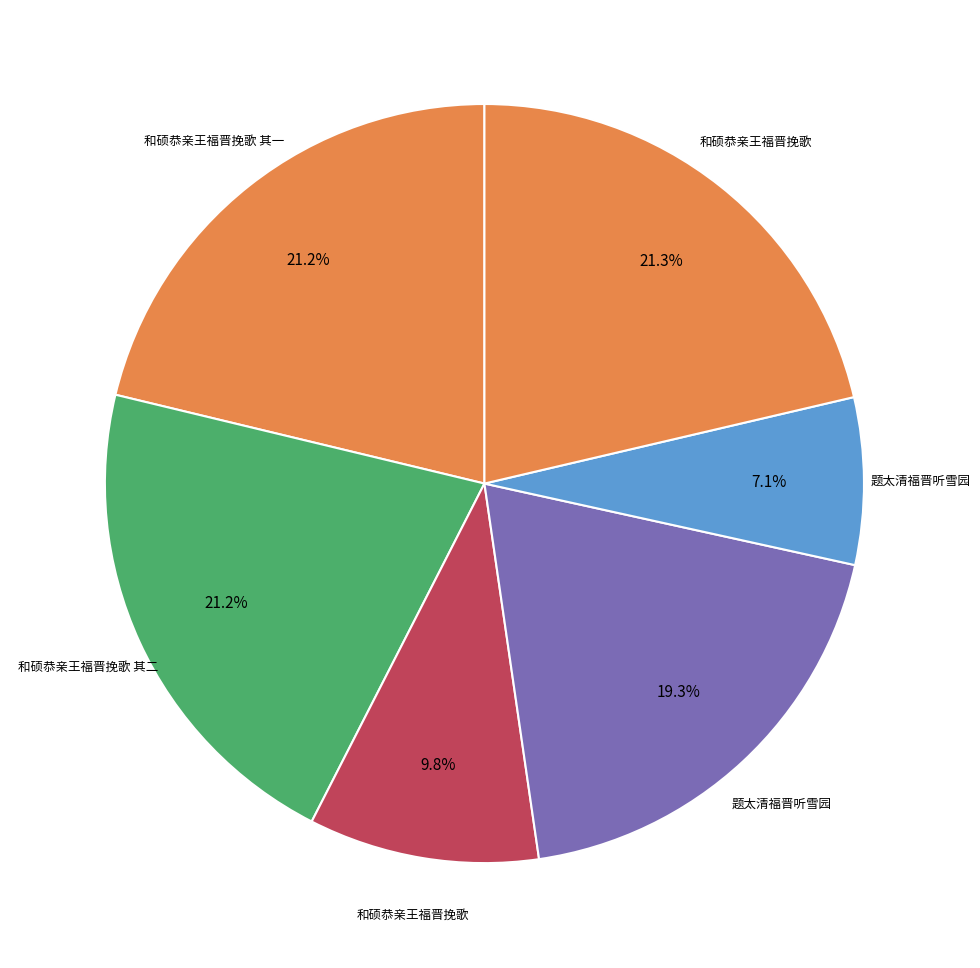

Is there a majority slice in this chart?

No